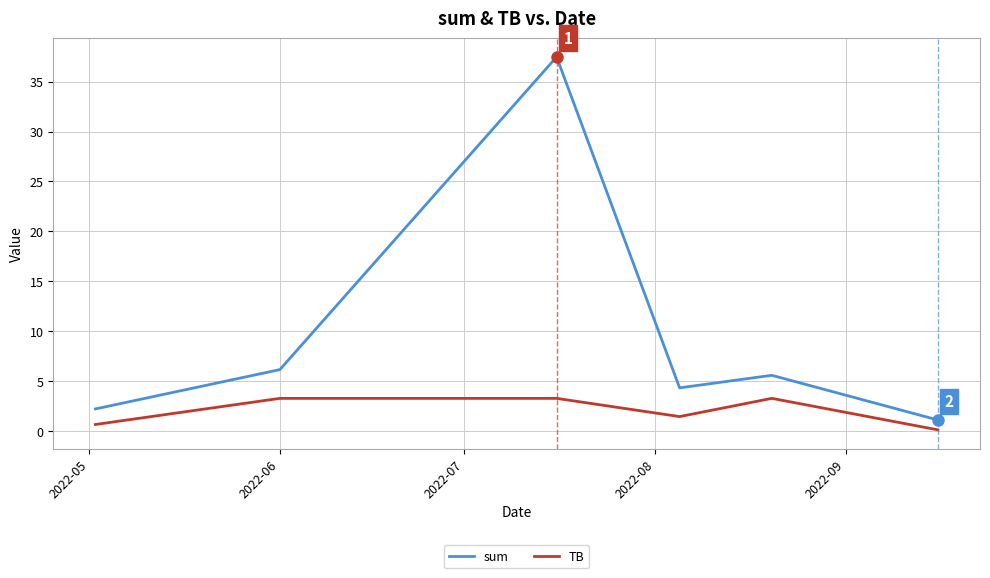

True or false: sum and TB intersect in this chart.

False